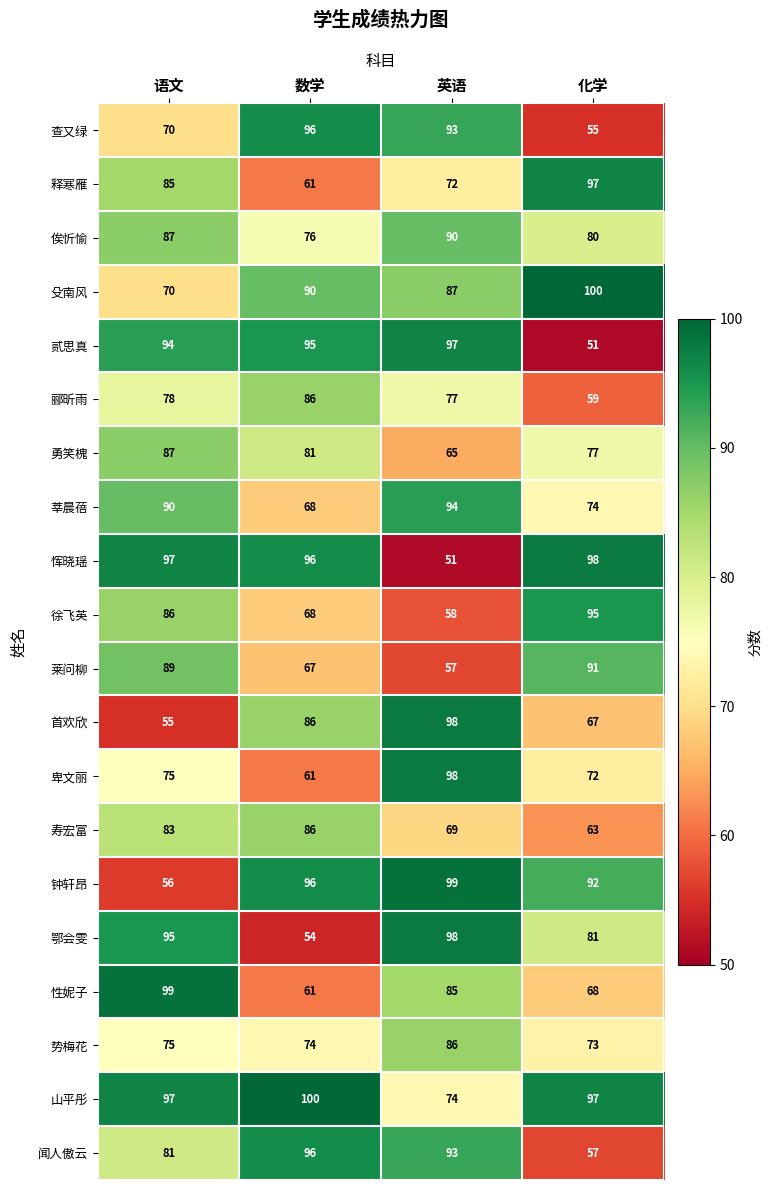

The value of 查又绿 at 英语 is 93. True or false?

True